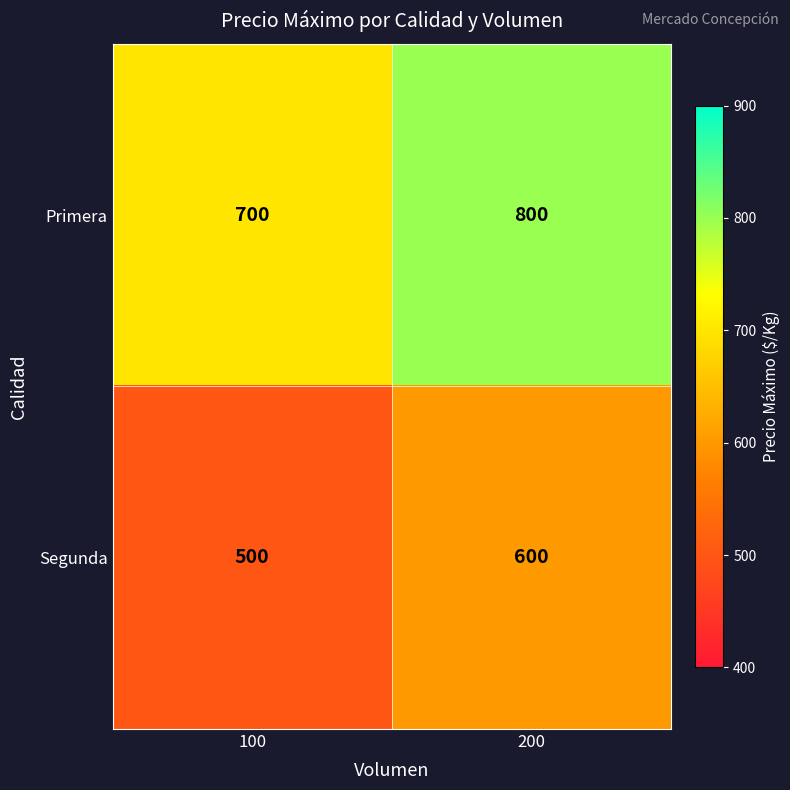

Count the number of categories in the chart.

2